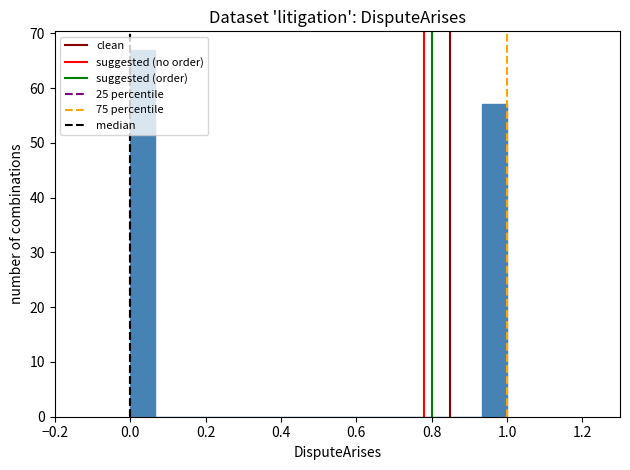

Read against the x-axis, roughly where is the centre of the tallest bar?

0.04